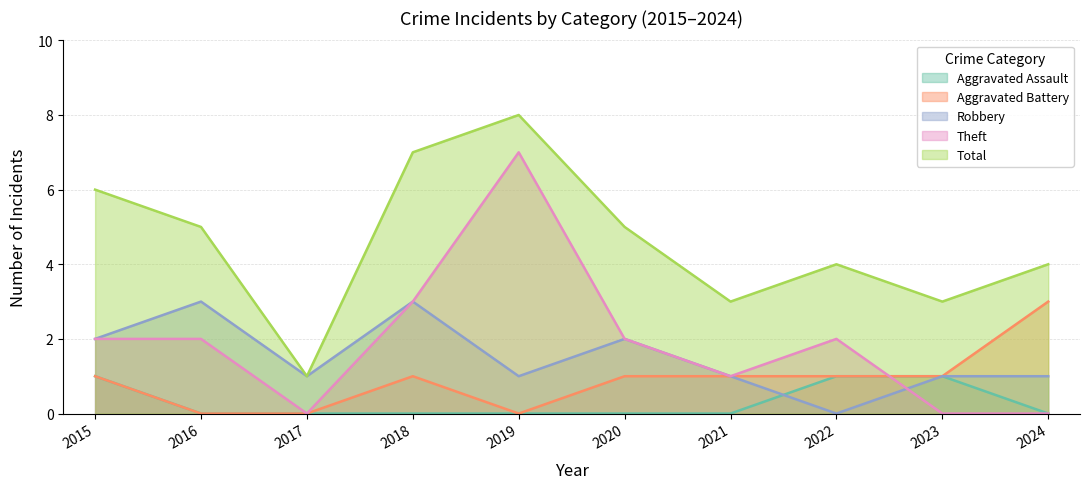

Which category has the highest value across all series?

2019